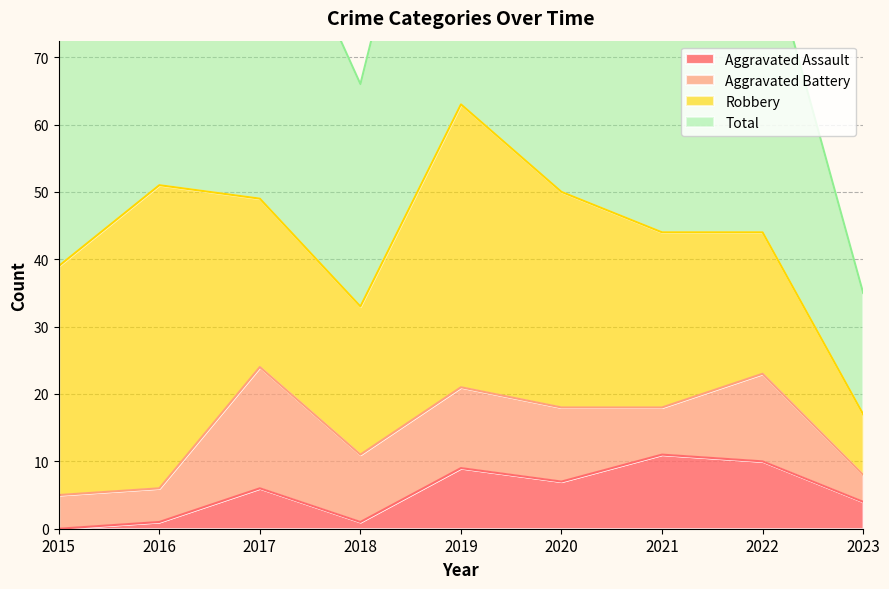

What is the sum of the Total values at 2020 and 2017?

199